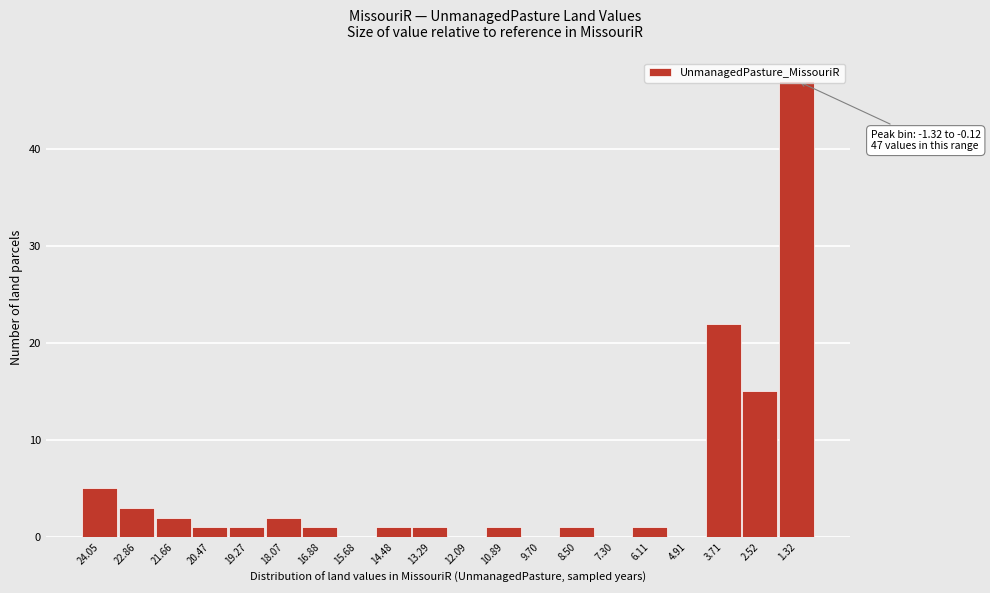

What is the sum of all values?

104